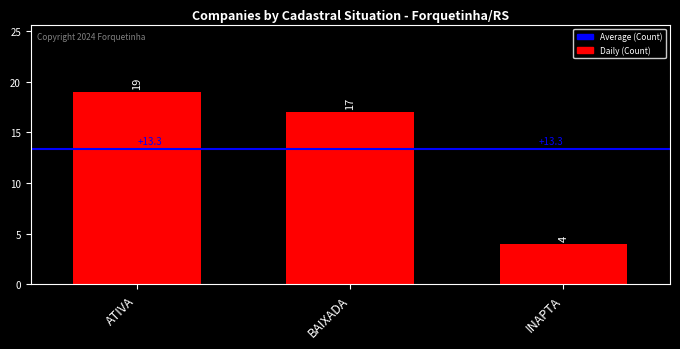

What is the difference between the values at BAIXADA and ATIVA?

2